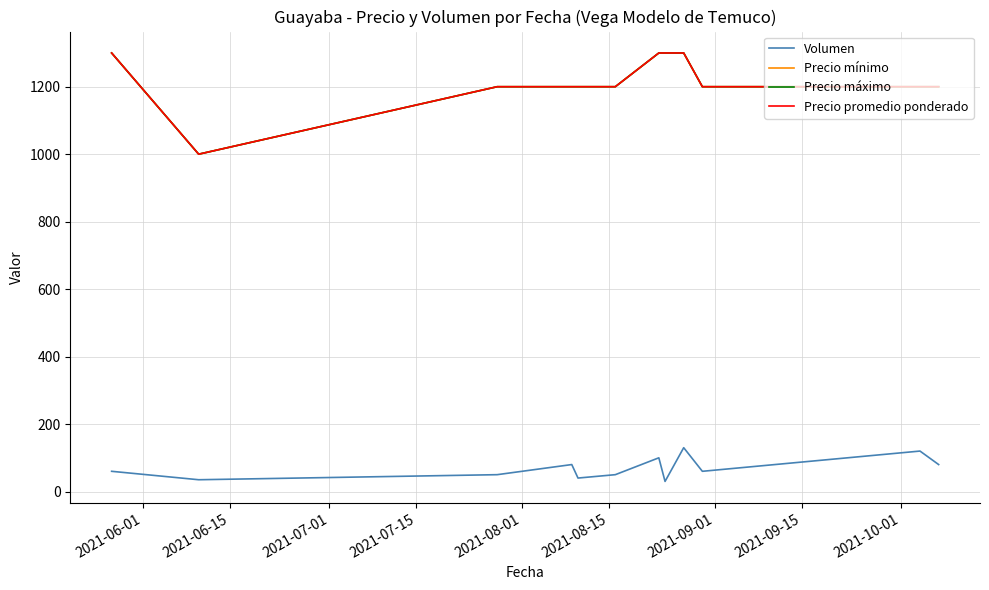

Count the Precio mínimo values in the range 1200 to 1300.

11